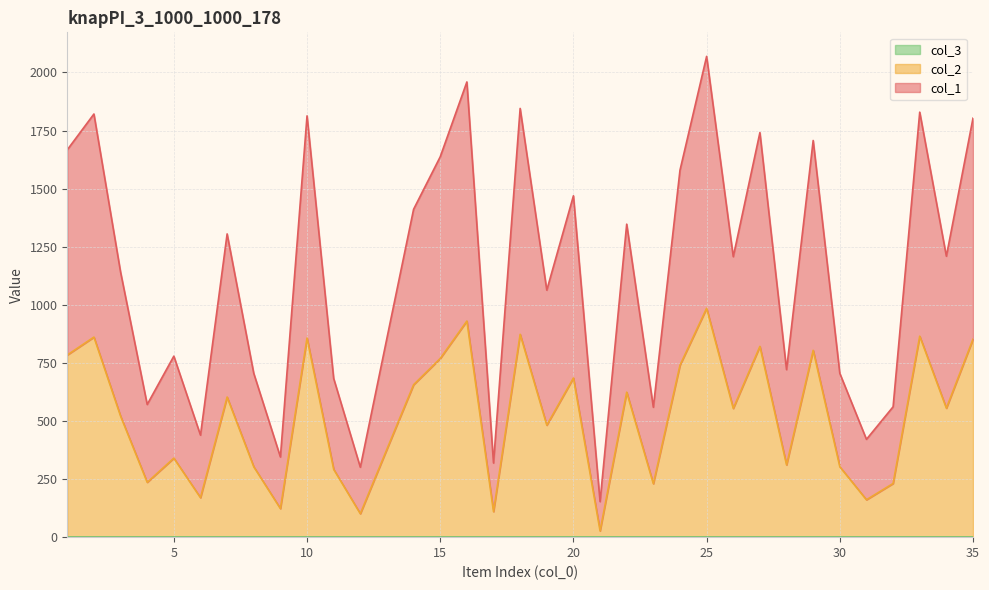

What is the sum of all col_2 values?

18138